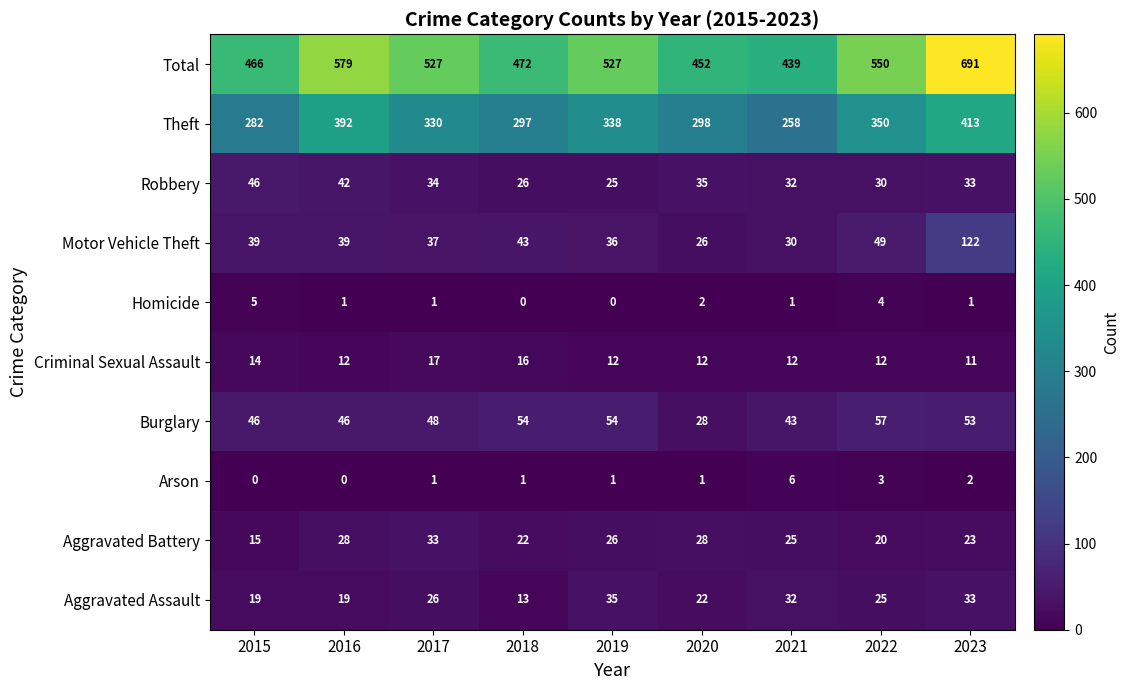

True or false: Aggravated Assault has a value of 30 at 2015.

False